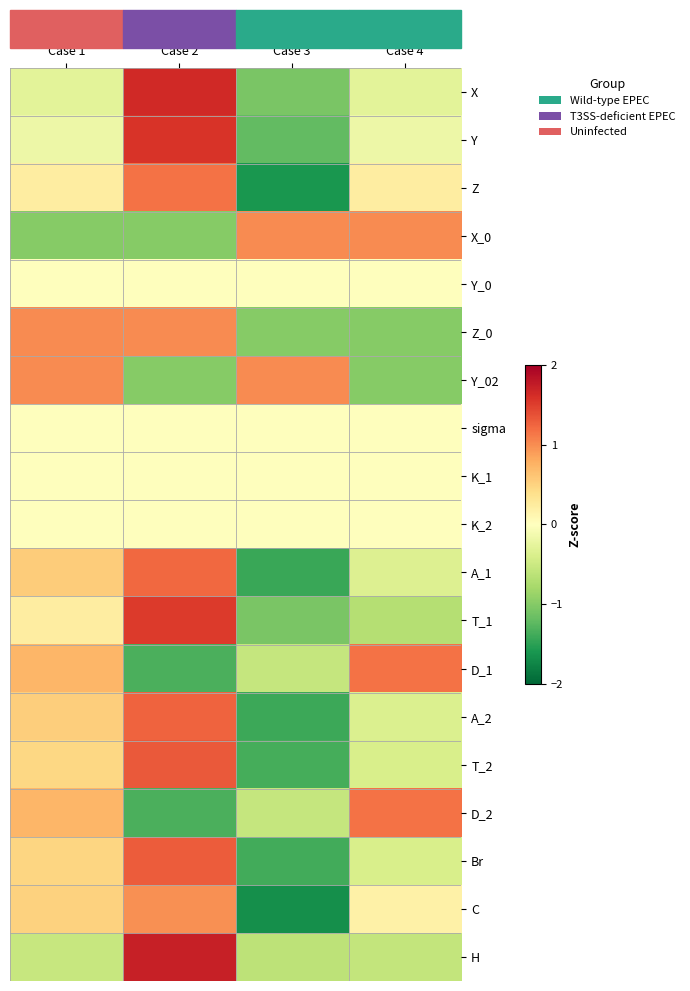

Reading right to left, list all the values displayed in this chart.

X: Case 4=-0.3	Case 3=-1.1	Case 2=1.6	Case 1=-0.3
Y: Case 4=-0.2	Case 3=-1.2	Case 2=1.6	Case 1=-0.2
Z: Case 4=0.2	Case 3=-1.6	Case 2=1.2	Case 1=0.2
X_0: Case 4=1.0	Case 3=1.0	Case 2=-1.0	Case 1=-1.0
Y_0: Case 4=0.0	Case 3=0.0	Case 2=0.0	Case 1=0.0
Z_0: Case 4=-1.0	Case 3=-1.0	Case 2=1.0	Case 1=1.0
Y_02: Case 4=-1.0	Case 3=1.0	Case 2=-1.0	Case 1=1.0
sigma: Case 4=0.0	Case 3=0.0	Case 2=0.0	Case 1=0.0
K_1: Case 4=0.0	Case 3=0.0	Case 2=0.0	Case 1=0.0
K_2: Case 4=0.0	Case 3=0.0	Case 2=0.0	Case 1=0.0
A_1: Case 4=-0.4	Case 3=-1.4	Case 2=1.2	Case 1=0.6
T_1: Case 4=-0.7	Case 3=-1.1	Case 2=1.5	Case 1=0.2
D_1: Case 4=1.2	Case 3=-0.6	Case 2=-1.3	Case 1=0.7
A_2: Case 4=-0.4	Case 3=-1.4	Case 2=1.3	Case 1=0.5
T_2: Case 4=-0.4	Case 3=-1.4	Case 2=1.3	Case 1=0.5
D_2: Case 4=1.2	Case 3=-0.6	Case 2=-1.3	Case 1=0.7
Br: Case 4=-0.4	Case 3=-1.4	Case 2=1.3	Case 1=0.5
C: Case 4=0.2	Case 3=-1.7	Case 2=1.0	Case 1=0.5
H: Case 4=-0.6	Case 3=-0.6	Case 2=1.7	Case 1=-0.5